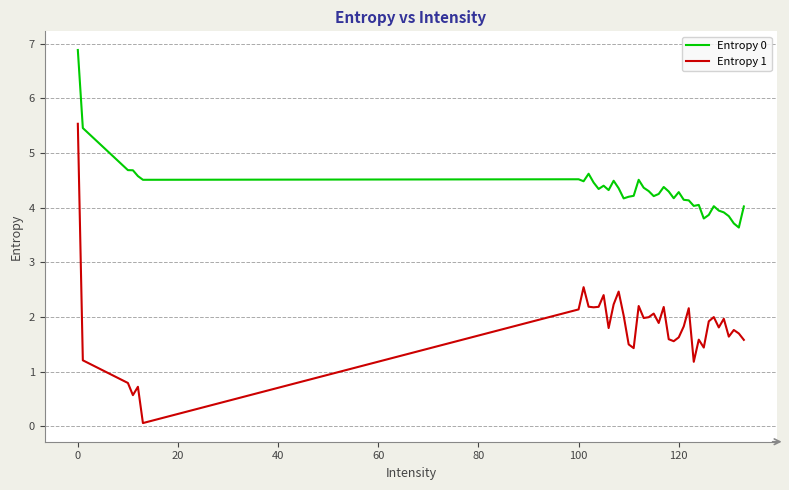

What are all the series names shown in the legend?

Entropy 0, Entropy 1